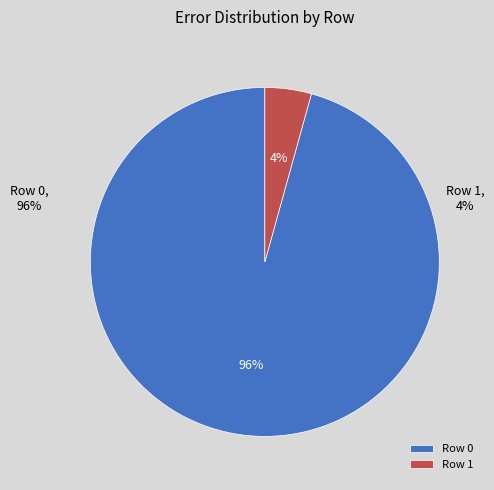

How many slices are in this pie chart?

2